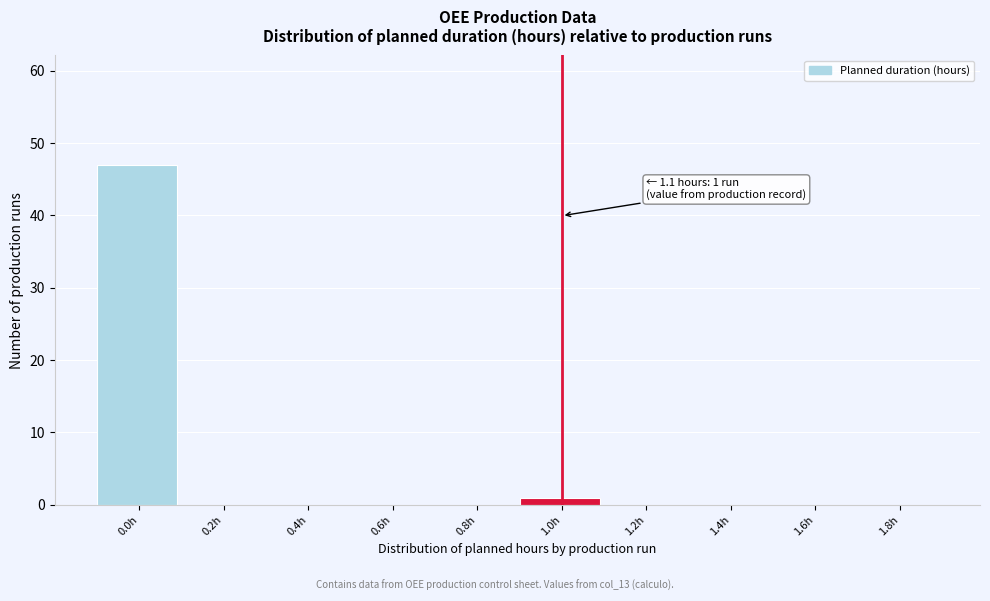

Reading left to right, transcribe all the data shown in this chart.

0.0h=47	0.2h=0	0.4h=0	0.6h=0	0.8h=0	1.0h=1	1.2h=0	1.4h=0	1.6h=0	1.8h=0